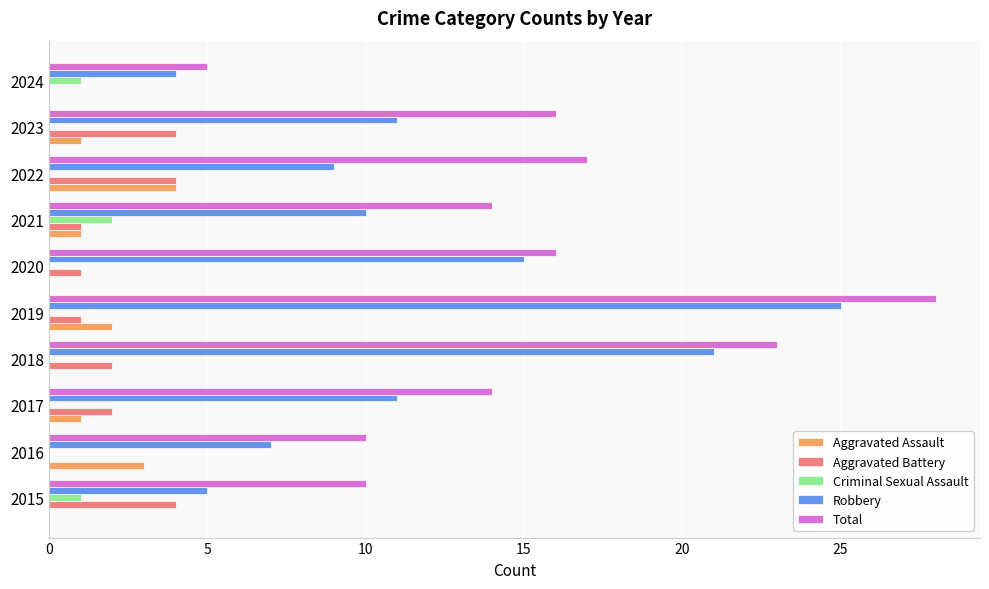

Where is Aggravated Assault nearest to the value 2?

2019